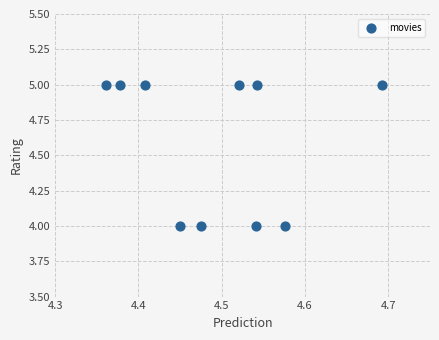

What is the average Y value?

5